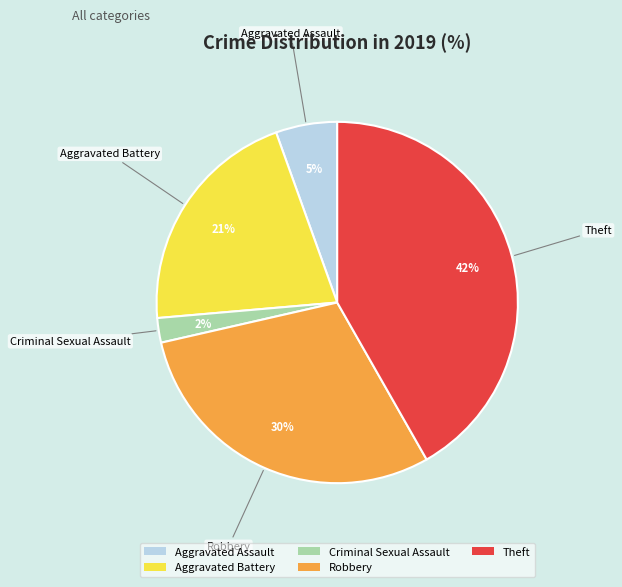

To the nearest percent, what is the difference between the largest and smallest slice percentages?

40%